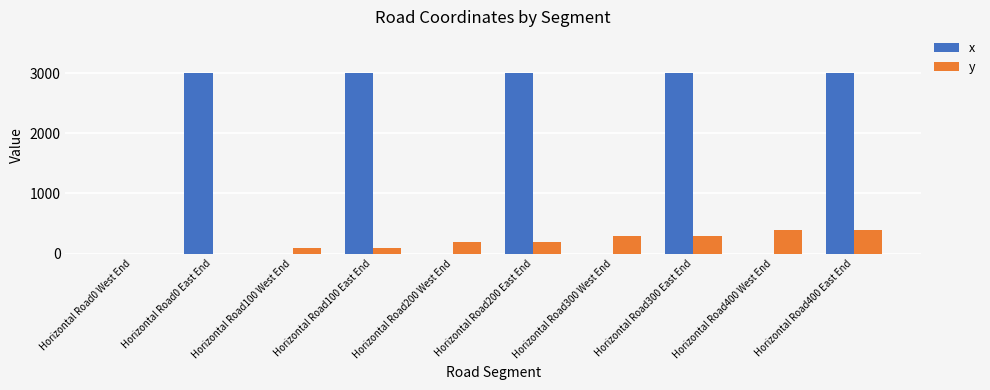

Count the number of data series in this chart.

2